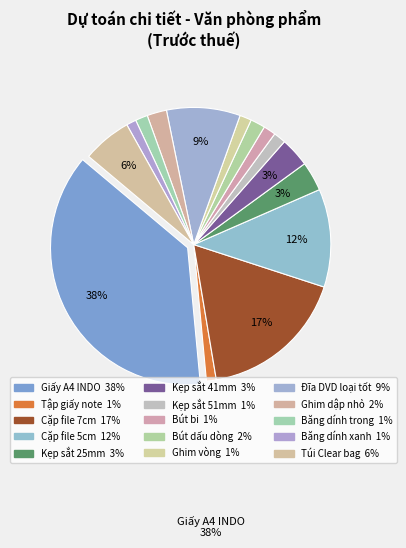

Is it true that Túi Clear bag is 6% of the pie?

True